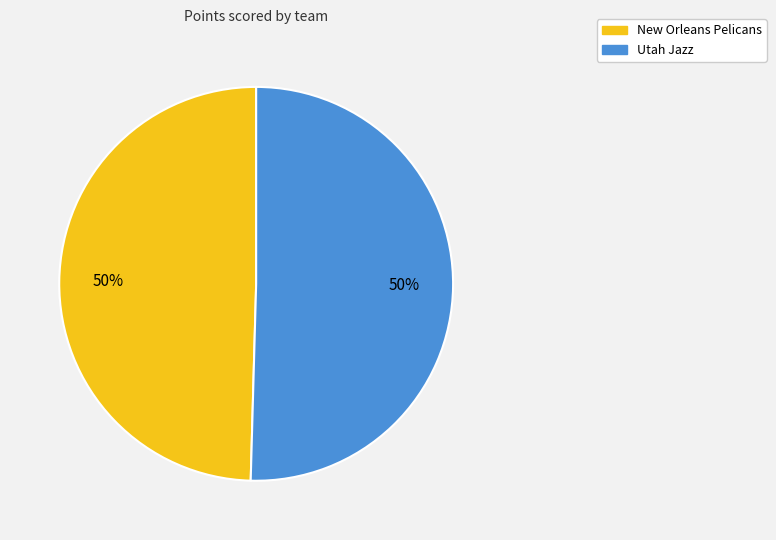

What is the ratio of the value at New Orleans Pelicans to the value at Utah Jazz?

1.0